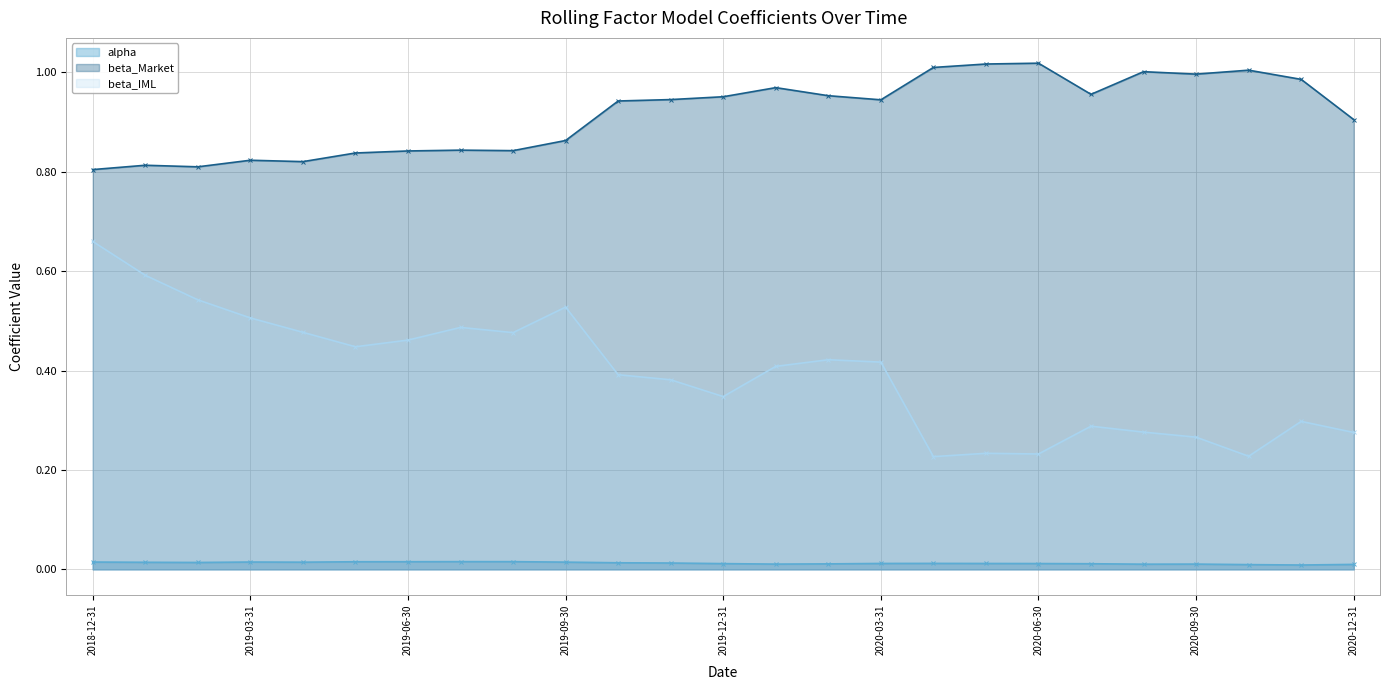

What position from the right is 17?

8